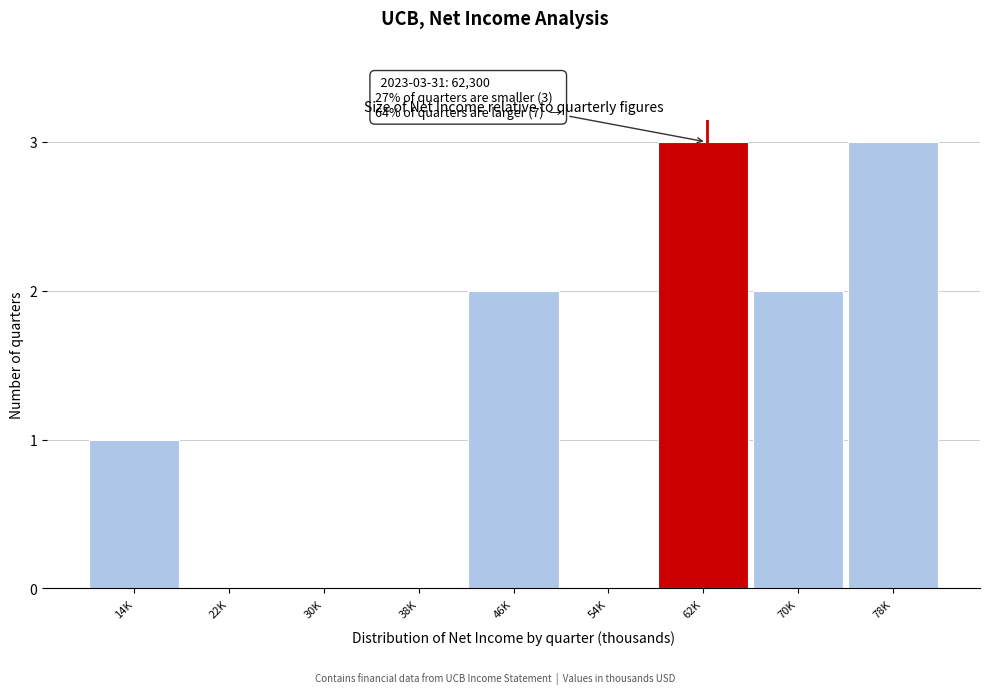

Reading left to right, what are all the values shown in this chart?

14K=1	22K=0	30K=0	38K=0	46K=2	54K=0	62K=3	70K=2	78K=3